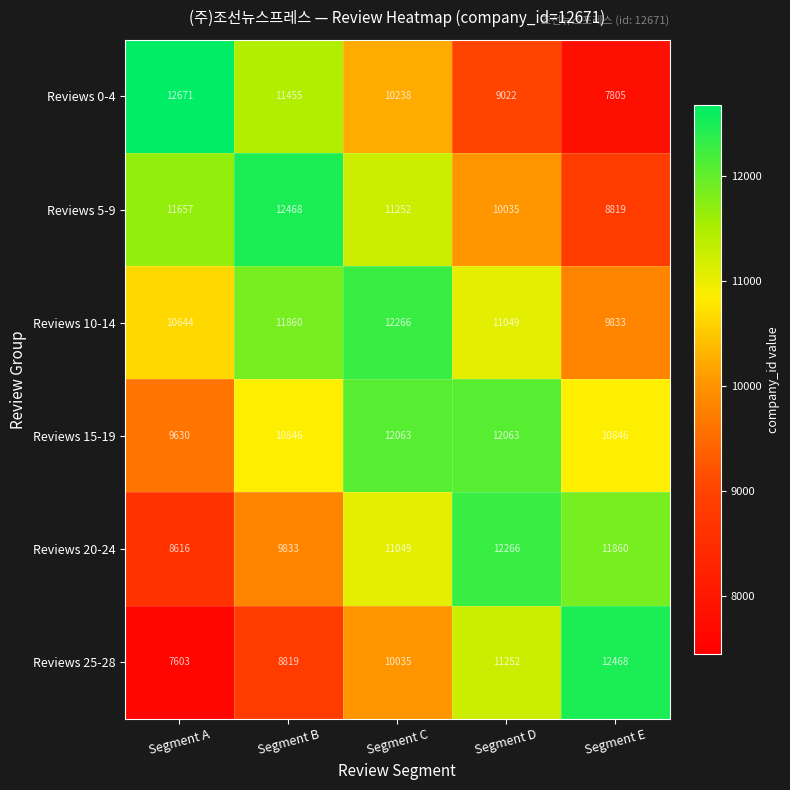

What is the smallest value displayed?

7603